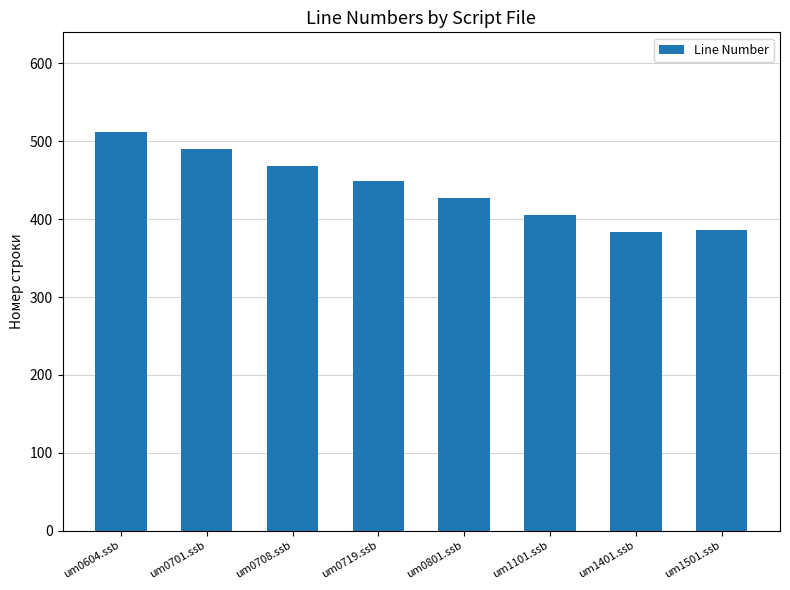

Approximately how many times larger is the value at um1101.ssb compared to um0801.ssb?

0.9